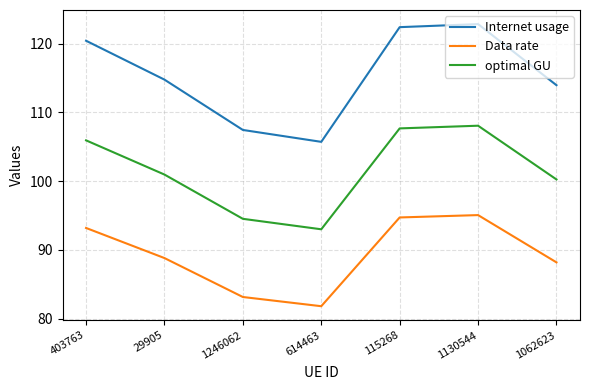

At which label is Internet usage closest to 114?

1062623